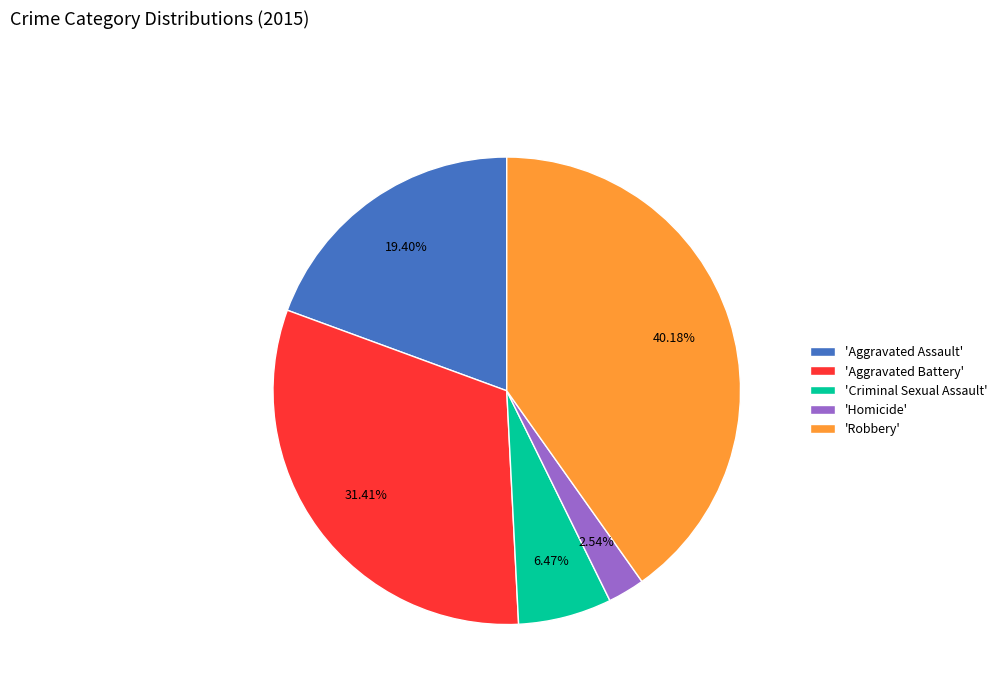

Rank the categories by value from highest to lowest.

'Robbery', 'Aggravated Battery', 'Aggravated Assault', 'Criminal Sexual Assault', 'Homicide'